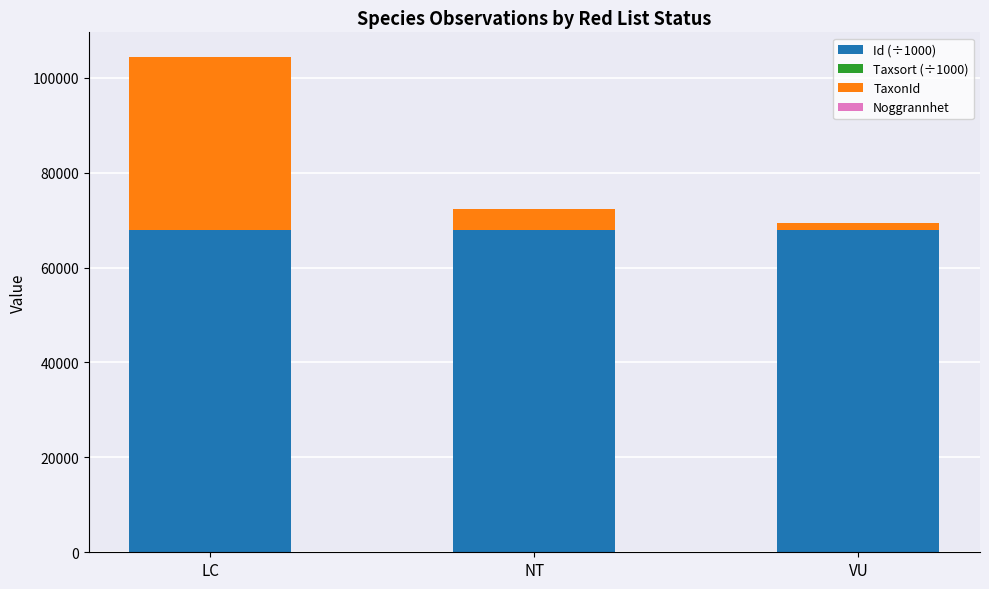

Count the number of categories in the chart.

3